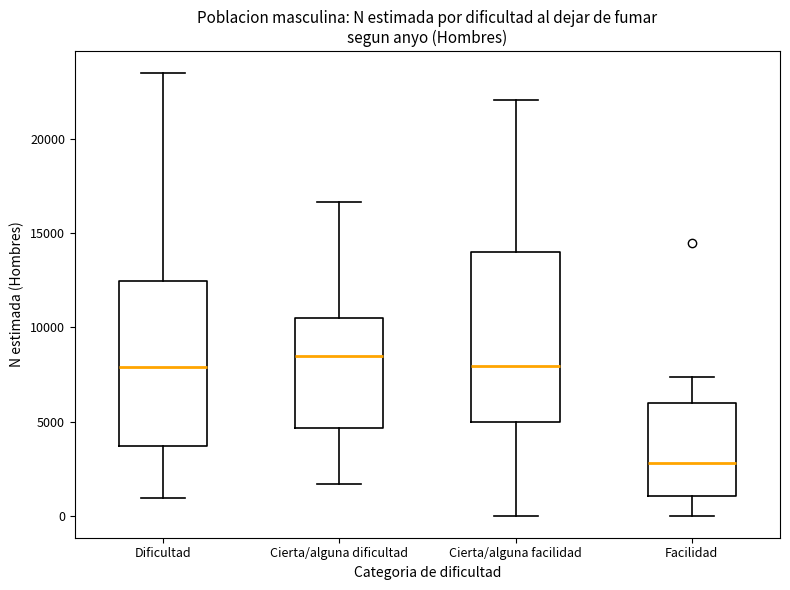

Reading left to right, read every box against the y-axis: the position of its median line, the range the box covers, and the ends of its whiskers. The values are not printed on the chart, so give them approximately, as read against the axis.

Dificultad: median 8000, box 3500 to 12500, whiskers 1000 to 23500
Cierta/alguna dificultad: median 8500, box 4500 to 10500, whiskers 1500 to 16500
Cierta/alguna facilidad: median 8000, box 5000 to 14000, whiskers 0 to 22000
Facilidad: median 3000, box 1000 to 6000, whiskers 0 to 7500